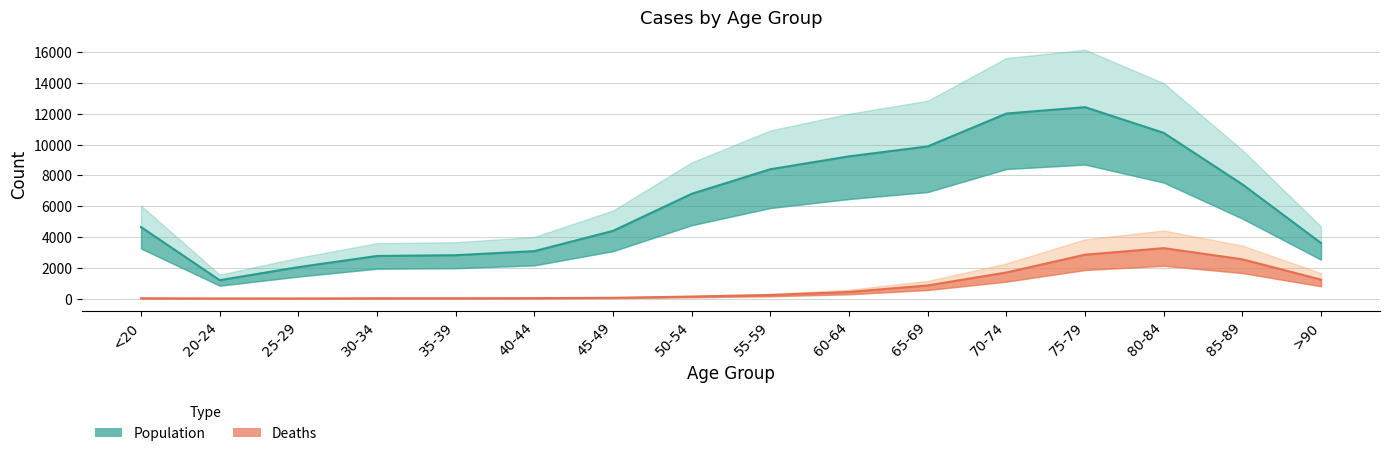

How many lines are shown in the chart?

2